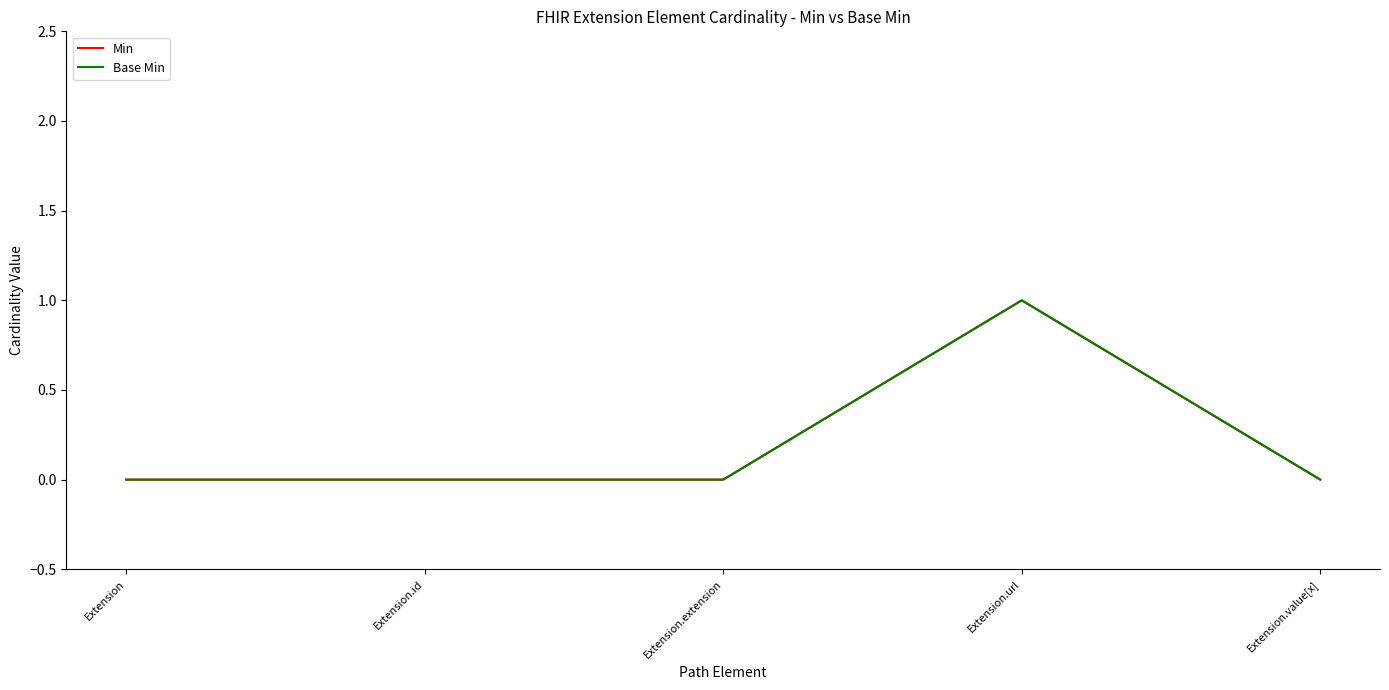

Is this an area chart (filled region under the line)?

No